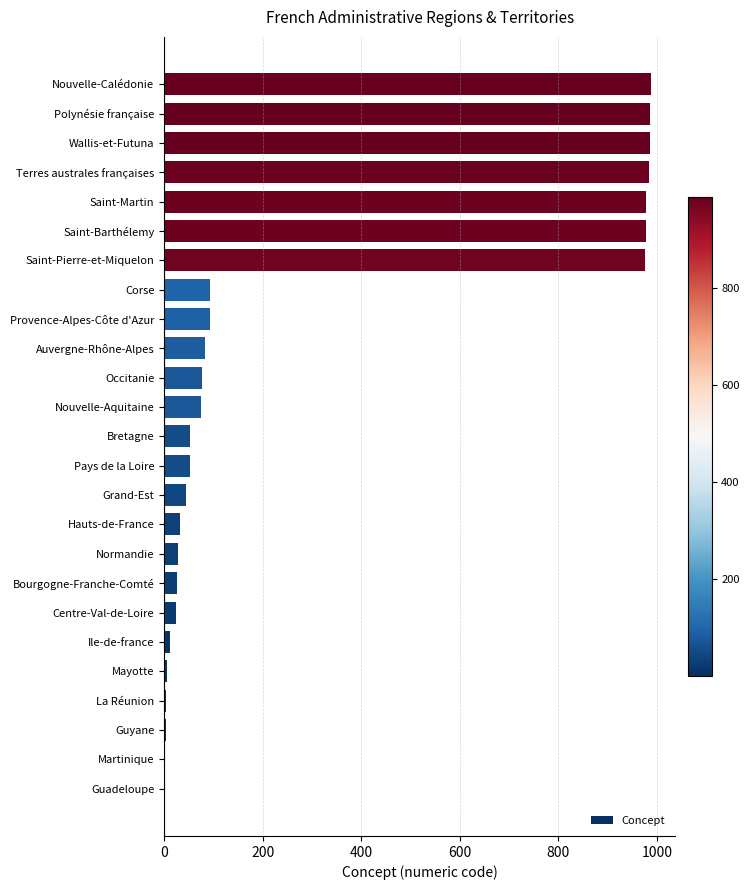

True or false: the data shows 27 at Bourgogne-Franche-Comté.

True